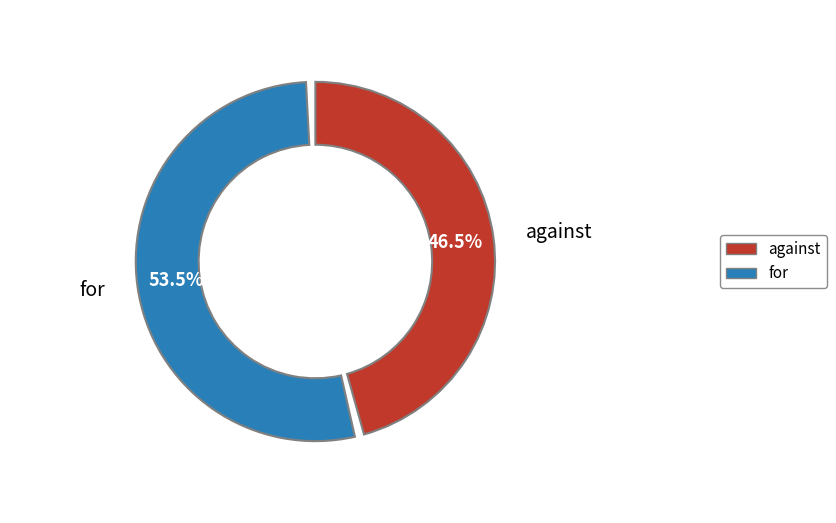

Between against and for, which is larger?

for